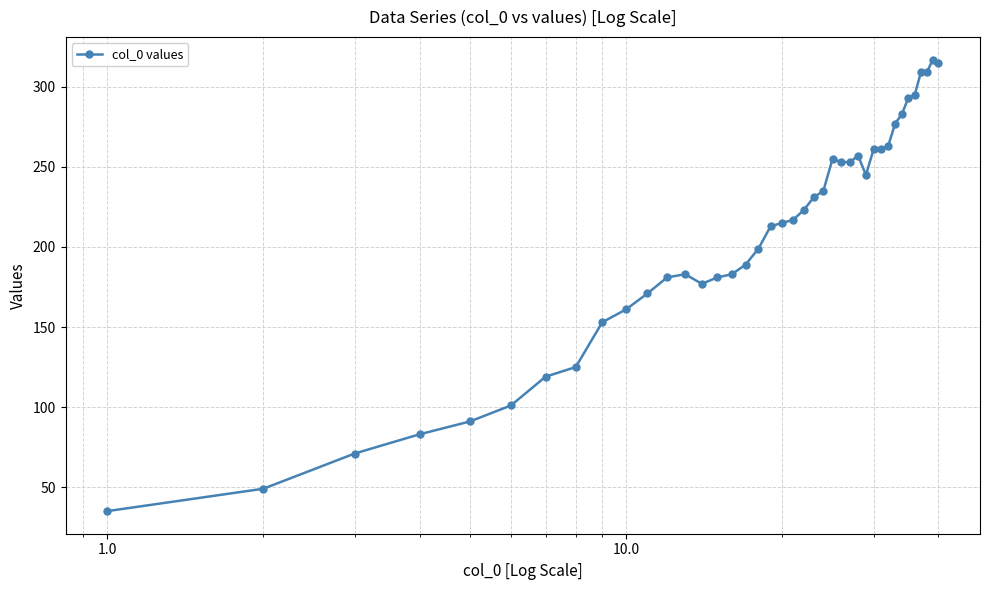

How many lines are shown in the chart?

1